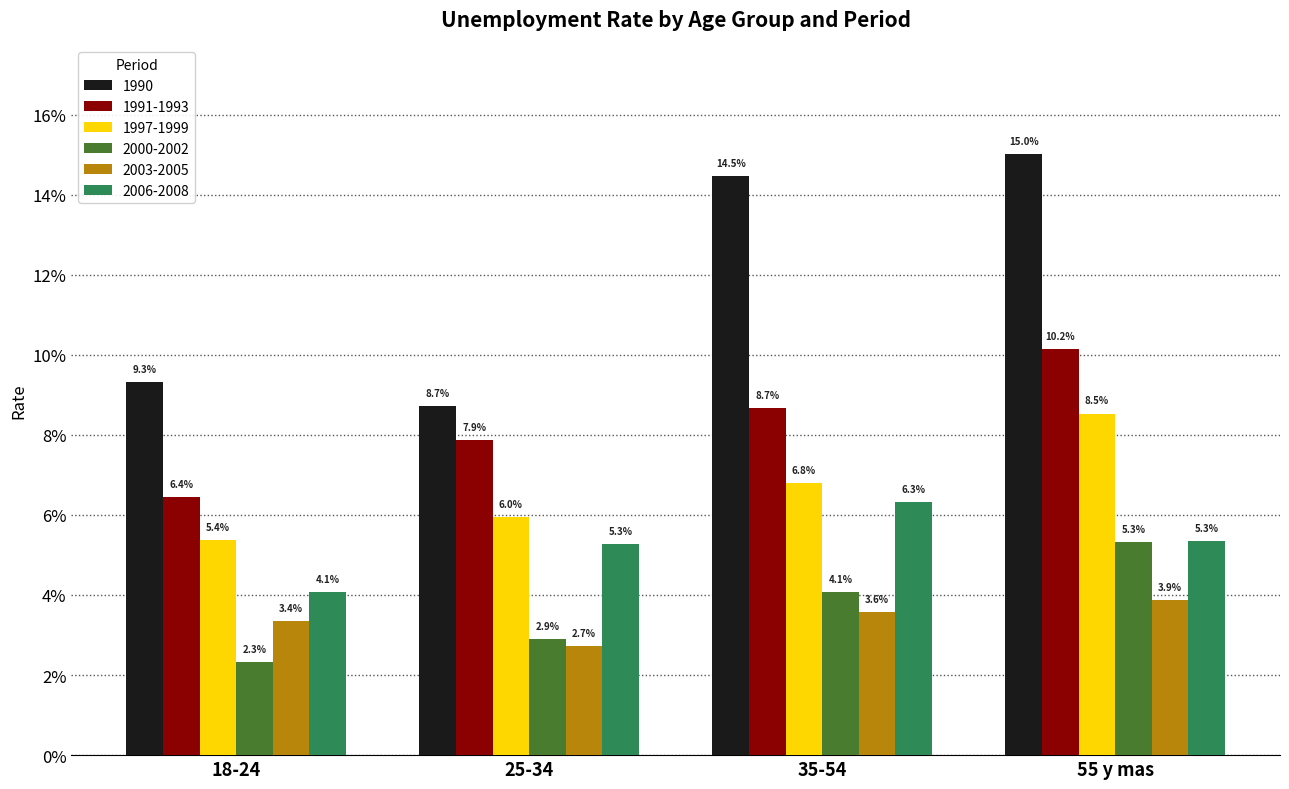

Reading left to right, list all the values displayed in this chart.

1990: 0.1	0.1	0.1	0.2
1991-1993: 0.1	0.1	0.1	0.1
1997-1999: 0.1	0.1	0.1	0.1
2000-2002: 0.0	0.0	0.0	0.1
2003-2005: 0.0	0.0	0.0	0.0
2006-2008: 0.0	0.1	0.1	0.1